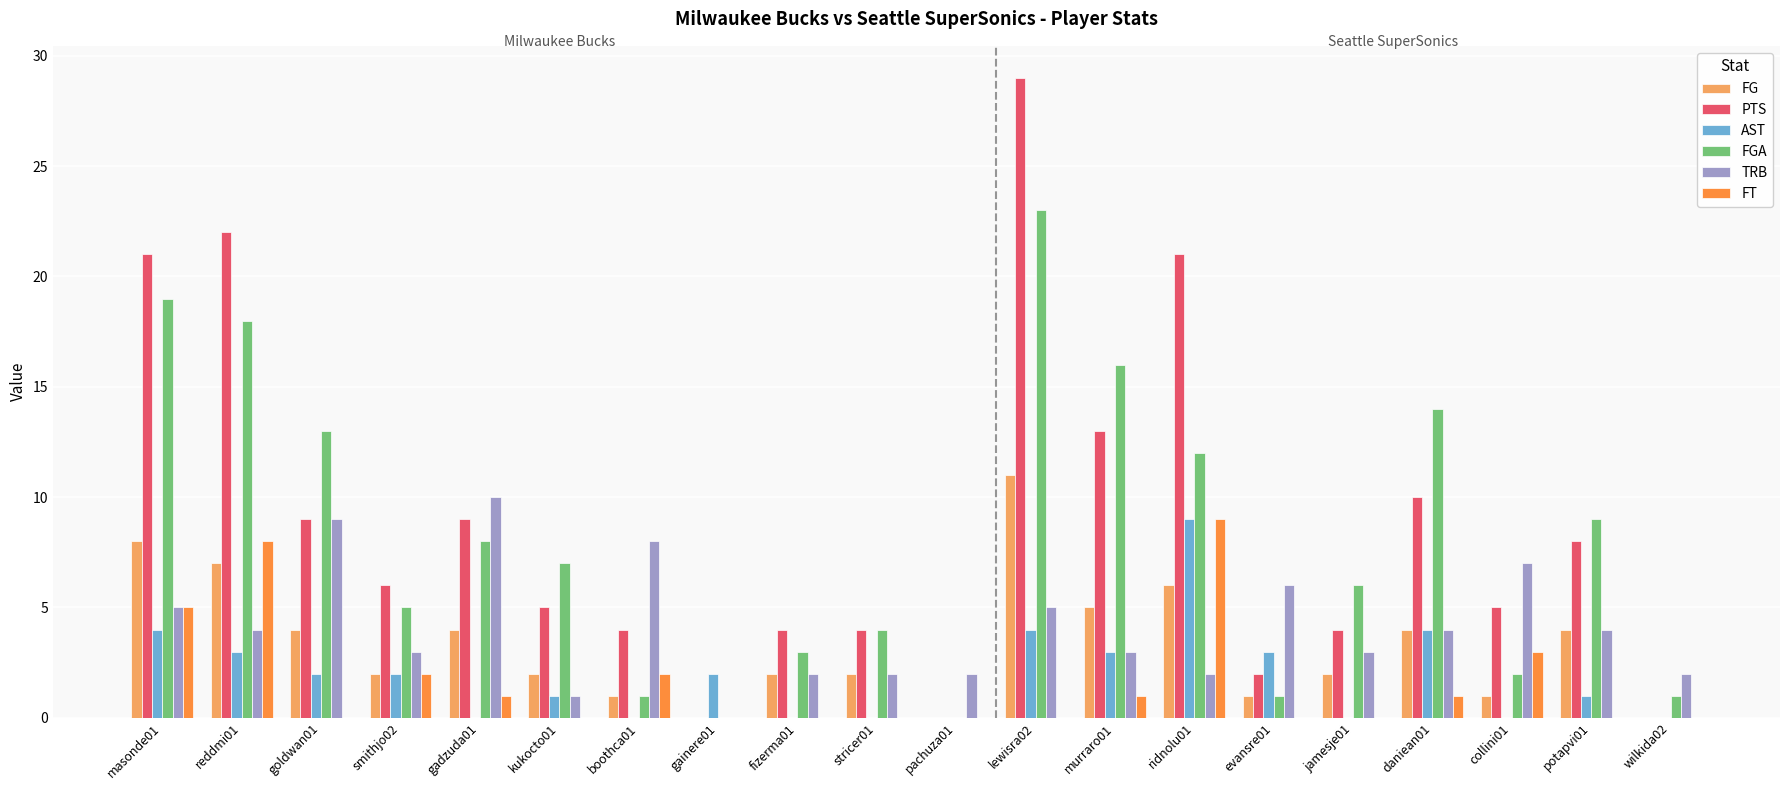

Reading left to right, what are all the values shown in this chart?

FG: masonde01=8	reddmi01=7	goldwan01=4	smithjo02=2	gadzuda01=4	kukocto01=2	boothca01=1	gainere01=0	fizerma01=2	stricer01=2	pachuza01=0	lewisra02=11	murraro01=5	ridnolu01=6	evansre01=1	jamesje01=2	daniean01=4	collini01=1	potapvi01=4	wilkida02=0
PTS: masonde01=21	reddmi01=22	goldwan01=9	smithjo02=6	gadzuda01=9	kukocto01=5	boothca01=4	gainere01=0	fizerma01=4	stricer01=4	pachuza01=0	lewisra02=29	murraro01=13	ridnolu01=21	evansre01=2	jamesje01=4	daniean01=10	collini01=5	potapvi01=8	wilkida02=0
AST: masonde01=4	reddmi01=3	goldwan01=2	smithjo02=2	gadzuda01=0	kukocto01=1	boothca01=0	gainere01=2	fizerma01=0	stricer01=0	pachuza01=0	lewisra02=4	murraro01=3	ridnolu01=9	evansre01=3	jamesje01=0	daniean01=4	collini01=0	potapvi01=1	wilkida02=0
FGA: masonde01=19	reddmi01=18	goldwan01=13	smithjo02=5	gadzuda01=8	kukocto01=7	boothca01=1	gainere01=0	fizerma01=3	stricer01=4	pachuza01=0	lewisra02=23	murraro01=16	ridnolu01=12	evansre01=1	jamesje01=6	daniean01=14	collini01=2	potapvi01=9	wilkida02=1
TRB: masonde01=5	reddmi01=4	goldwan01=9	smithjo02=3	gadzuda01=10	kukocto01=1	boothca01=8	gainere01=0	fizerma01=2	stricer01=2	pachuza01=2	lewisra02=5	murraro01=3	ridnolu01=2	evansre01=6	jamesje01=3	daniean01=4	collini01=7	potapvi01=4	wilkida02=2
FT: masonde01=5	reddmi01=8	goldwan01=0	smithjo02=2	gadzuda01=1	kukocto01=0	boothca01=2	gainere01=0	fizerma01=0	stricer01=0	pachuza01=0	lewisra02=0	murraro01=1	ridnolu01=9	evansre01=0	jamesje01=0	daniean01=1	collini01=3	potapvi01=0	wilkida02=0